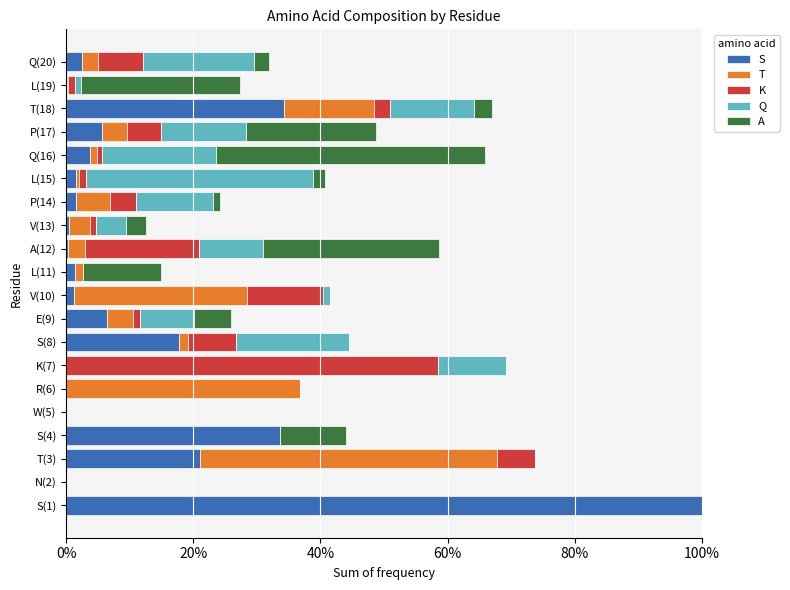

What are all the series names shown in the legend?

S, T, K, Q, A